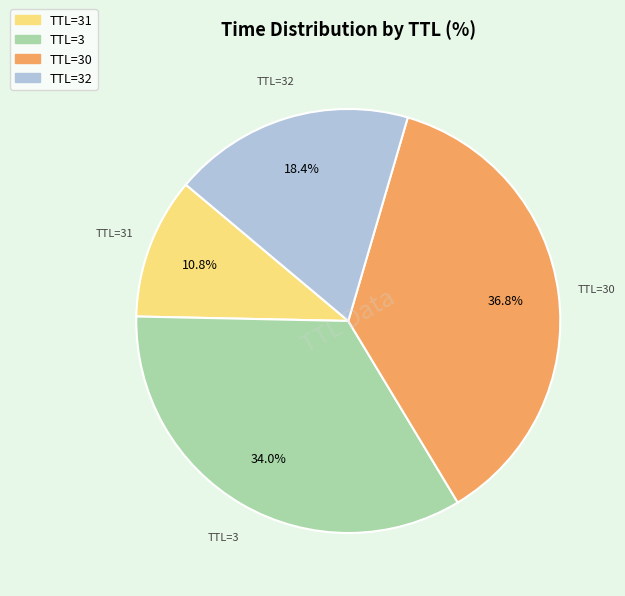

Does any single category account for the majority?

No